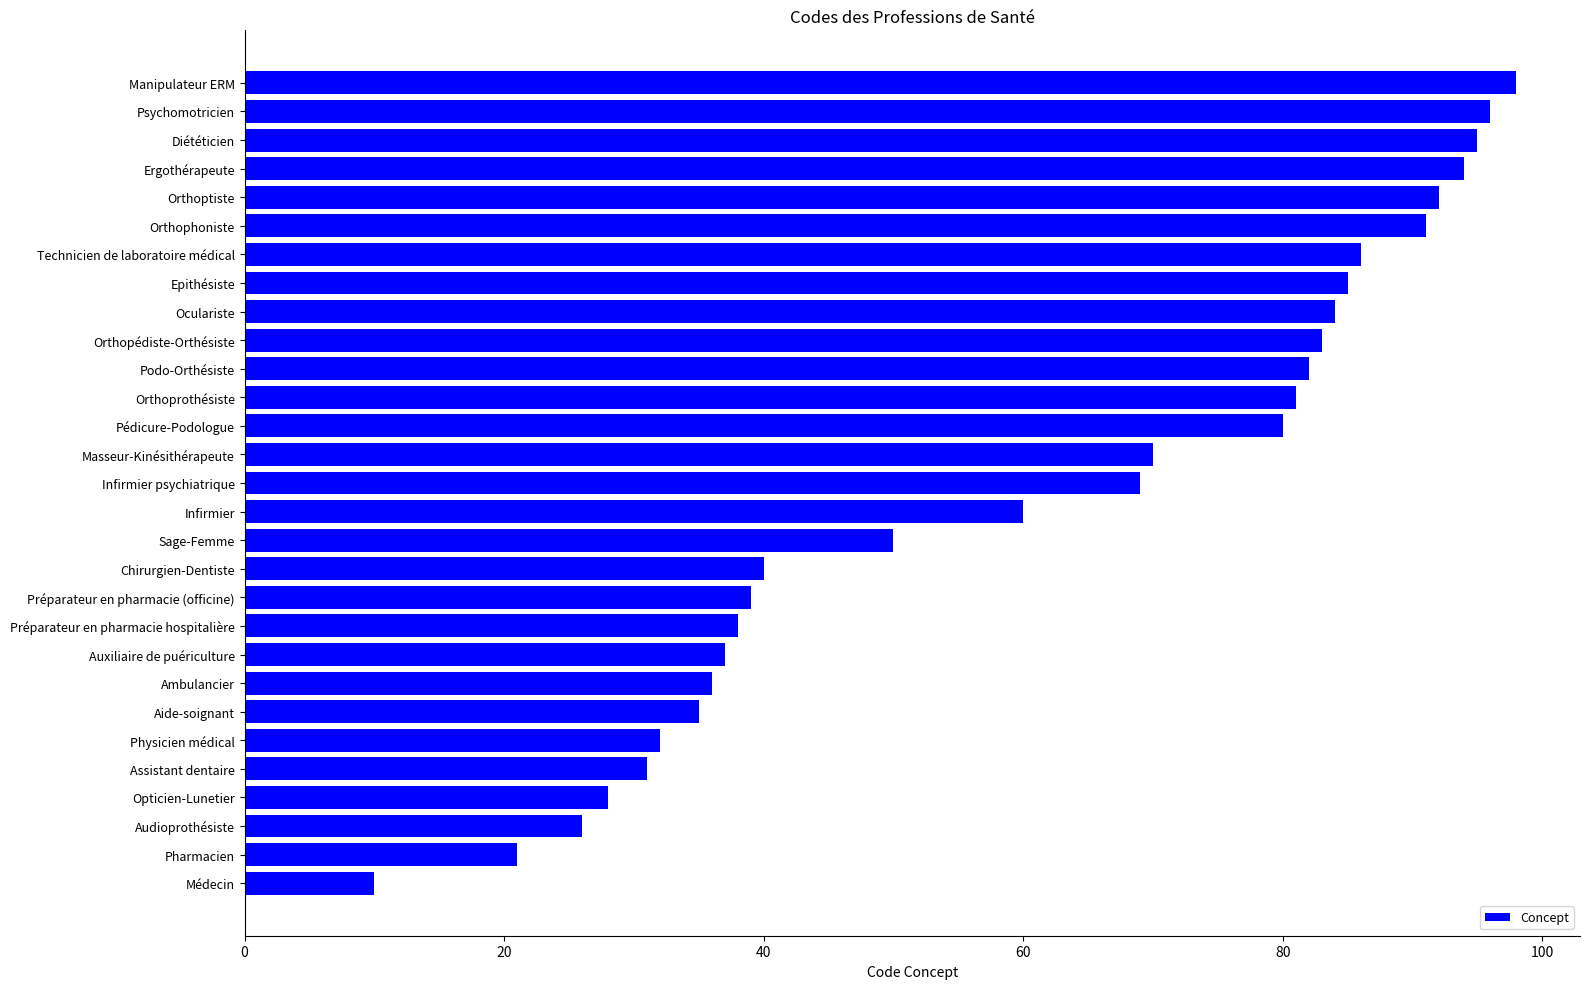

The chart shows a value of 15 at Audioprothésiste. True or false?

False